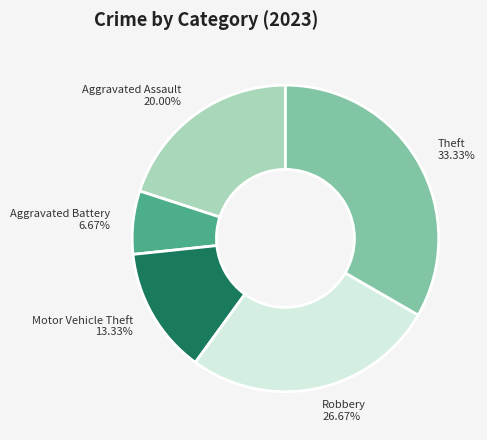

Which category has the smallest portion of the pie?

Aggravated Battery